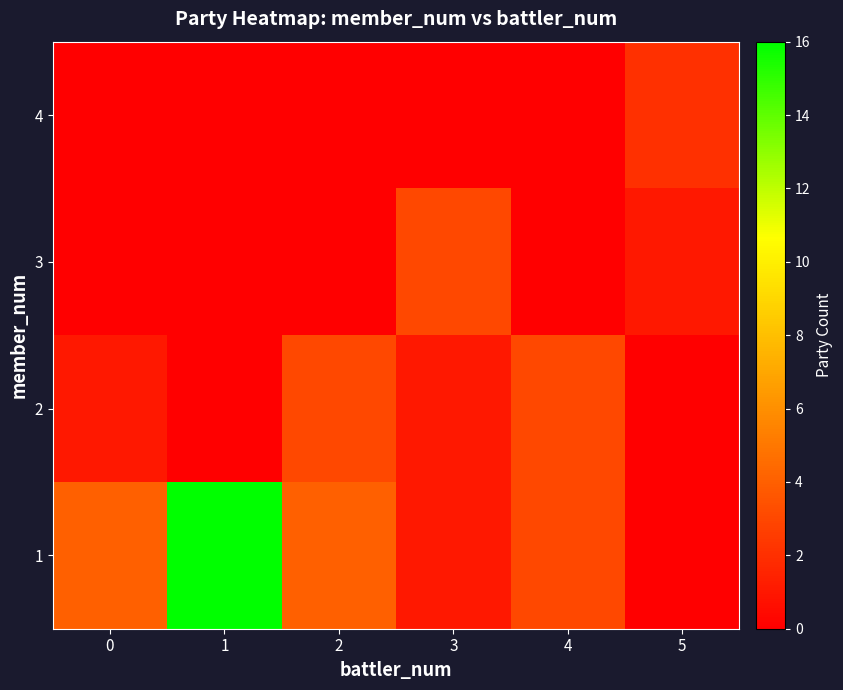

Reading left to right, transcribe all the data shown in this chart.

1: 0=4	1=16	2=4	3=1	4=3	5=0
2: 0=1	1=0	2=3	3=1	4=3	5=0
3: 0=0	1=0	2=0	3=3	4=0	5=1
4: 0=0	1=0	2=0	3=0	4=0	5=2